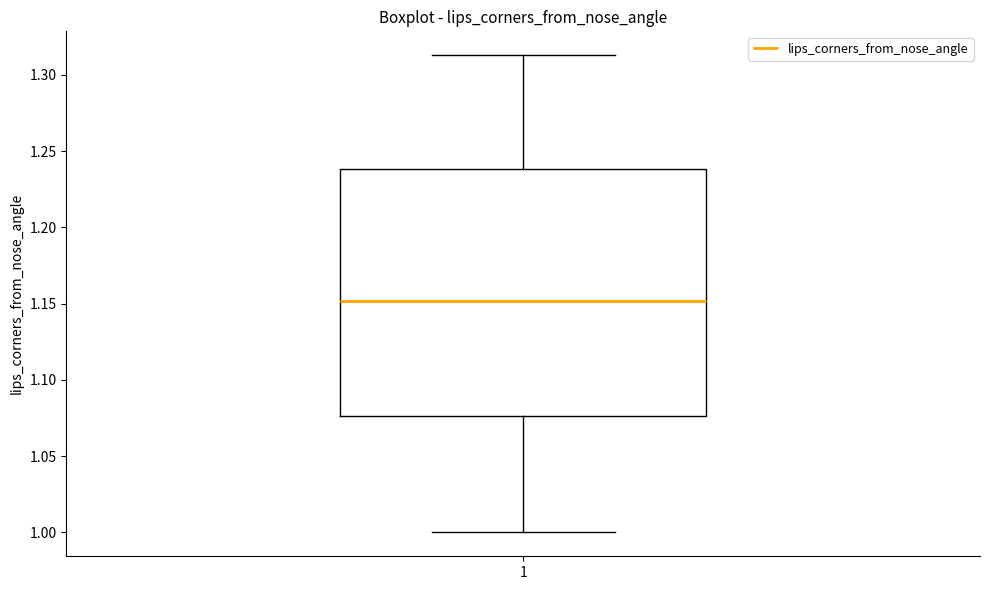

Where does the median line of the box at x = 1 sit on the y-axis? The values are not printed on the chart, so give them approximately, as read against the axis.

1.150